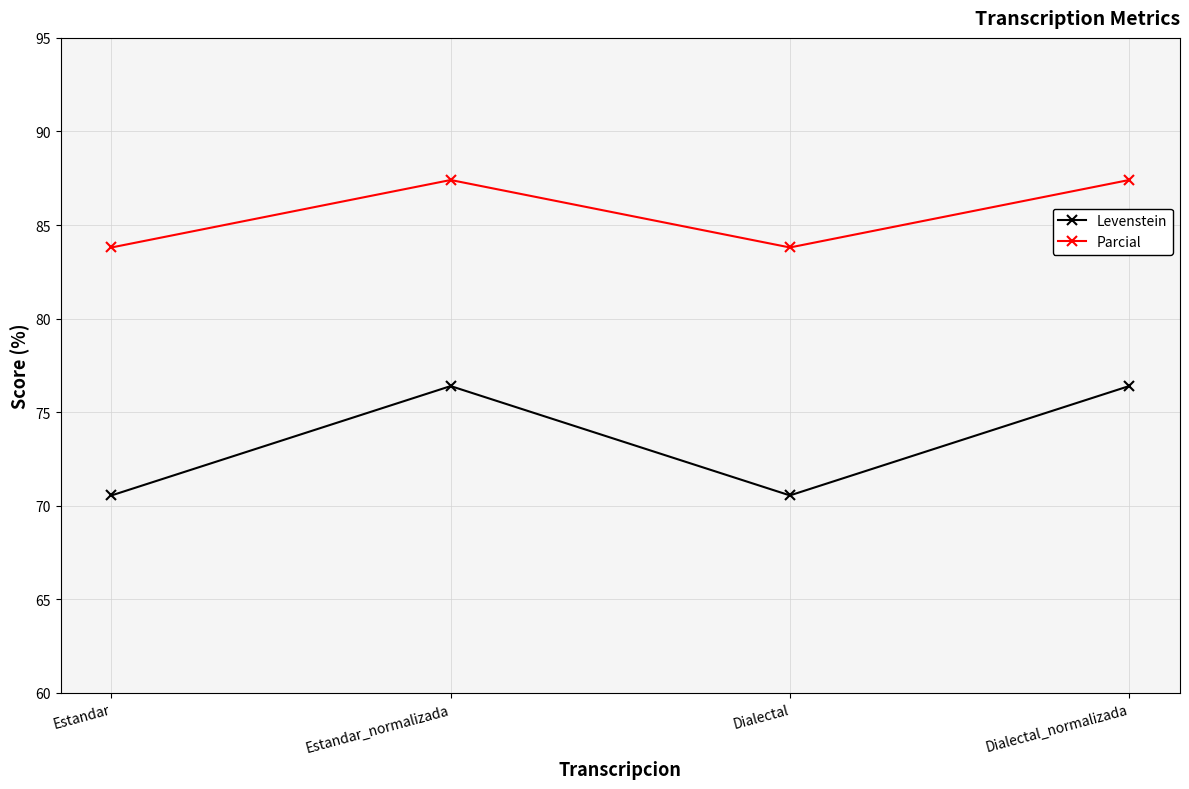

Rank the series by their maximum value, from lowest to highest.

Levenstein, Parcial